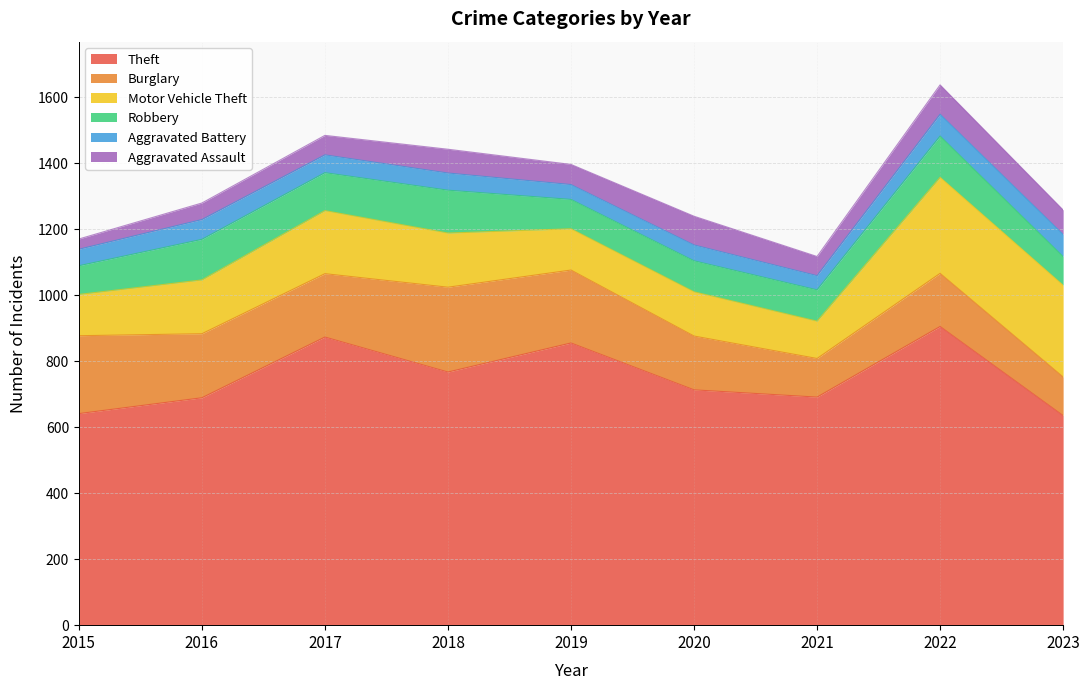

Does the chart display data point markers on the line(s)?

No